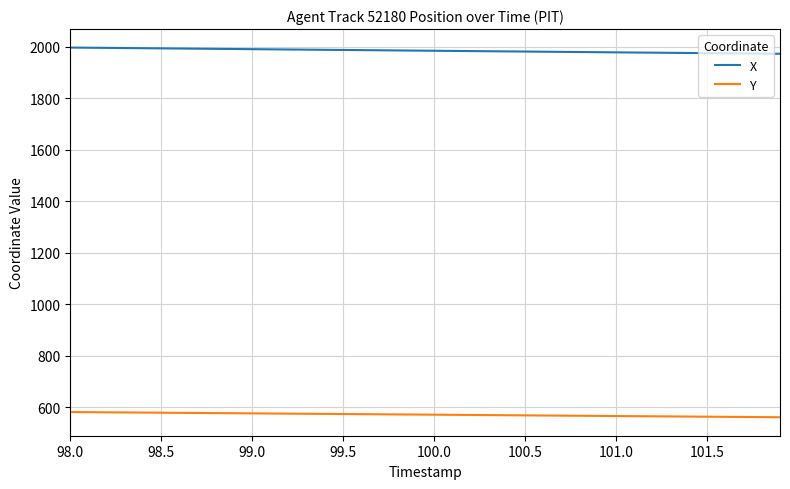

Rank the series by their maximum value, from lowest to highest.

Y, X